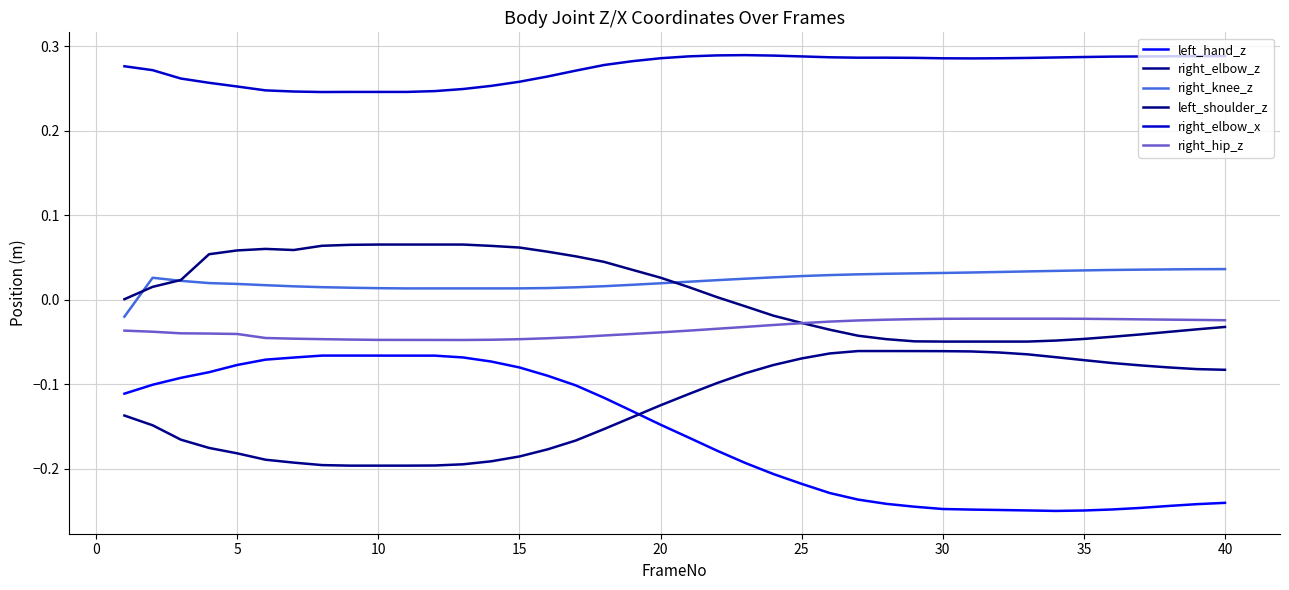

Reading left to right, list all the values displayed in this chart.

left_hand_z: -0.1	-0.1	-0.1	-0.1	-0.1	-0.1	-0.1	-0.1	-0.1	-0.1	-0.1	-0.1	-0.1	-0.1	-0.1	-0.1	-0.1	-0.1	-0.1	-0.1	-0.2	-0.2	-0.2	-0.2	-0.2	-0.2	-0.2	-0.2	-0.2	-0.2	-0.2	-0.2	-0.2	-0.2	-0.2	-0.2	-0.2	-0.2	-0.2	-0.2
right_elbow_z: -0.1	-0.1	-0.2	-0.2	-0.2	-0.2	-0.2	-0.2	-0.2	-0.2	-0.2	-0.2	-0.2	-0.2	-0.2	-0.2	-0.2	-0.2	-0.1	-0.1	-0.1	-0.1	-0.1	-0.1	-0.1	-0.1	-0.1	-0.1	-0.1	-0.1	-0.1	-0.1	-0.1	-0.1	-0.1	-0.1	-0.1	-0.1	-0.1	-0.1
right_knee_z: -0.0	0.0	0.0	0.0	0.0	0.0	0.0	0.0	0.0	0.0	0.0	0.0	0.0	0.0	0.0	0.0	0.0	0.0	0.0	0.0	0.0	0.0	0.0	0.0	0.0	0.0	0.0	0.0	0.0	0.0	0.0	0.0	0.0	0.0	0.0	0.0	0.0	0.0	0.0	0.0
left_shoulder_z: 0.0	0.0	0.0	0.1	0.1	0.1	0.1	0.1	0.1	0.1	0.1	0.1	0.1	0.1	0.1	0.1	0.1	0.0	0.0	0.0	0.0	0.0	-0.0	-0.0	-0.0	-0.0	-0.0	-0.0	-0.0	-0.0	-0.0	-0.0	-0.0	-0.0	-0.0	-0.0	-0.0	-0.0	-0.0	-0.0
right_elbow_x: 0.3	0.3	0.3	0.3	0.3	0.2	0.2	0.2	0.2	0.2	0.2	0.2	0.2	0.3	0.3	0.3	0.3	0.3	0.3	0.3	0.3	0.3	0.3	0.3	0.3	0.3	0.3	0.3	0.3	0.3	0.3	0.3	0.3	0.3	0.3	0.3	0.3	0.3	0.3	0.3
right_hip_z: -0.0	-0.0	-0.0	-0.0	-0.0	-0.0	-0.0	-0.0	-0.0	-0.0	-0.0	-0.0	-0.0	-0.0	-0.0	-0.0	-0.0	-0.0	-0.0	-0.0	-0.0	-0.0	-0.0	-0.0	-0.0	-0.0	-0.0	-0.0	-0.0	-0.0	-0.0	-0.0	-0.0	-0.0	-0.0	-0.0	-0.0	-0.0	-0.0	-0.0